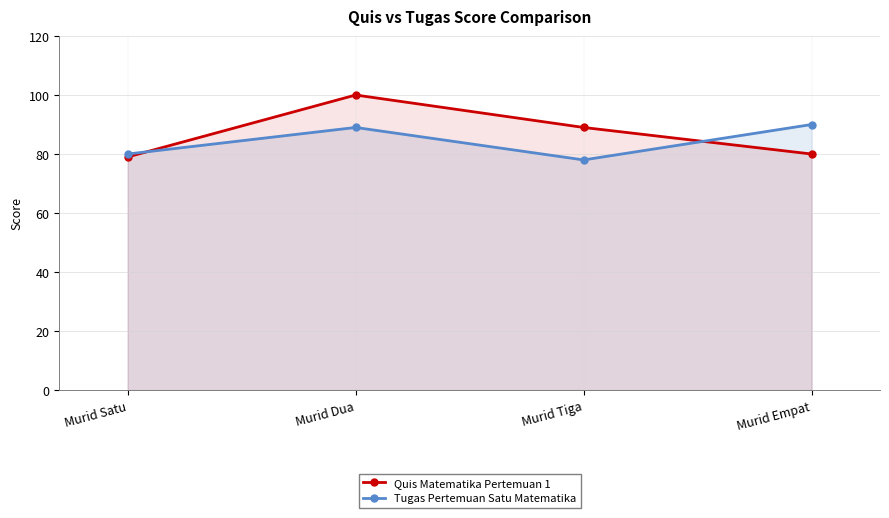

How many times do Quis Matematika Pertemuan 1 and Tugas Pertemuan Satu Matematika cross each other?

2